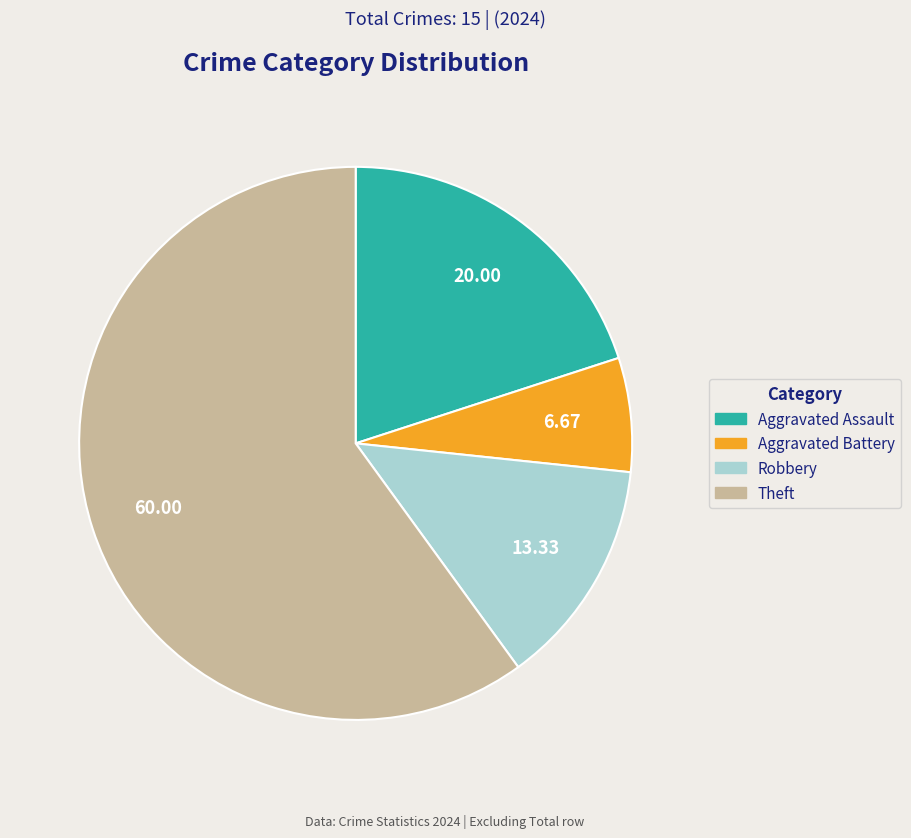

Does any single category account for the majority?

Yes